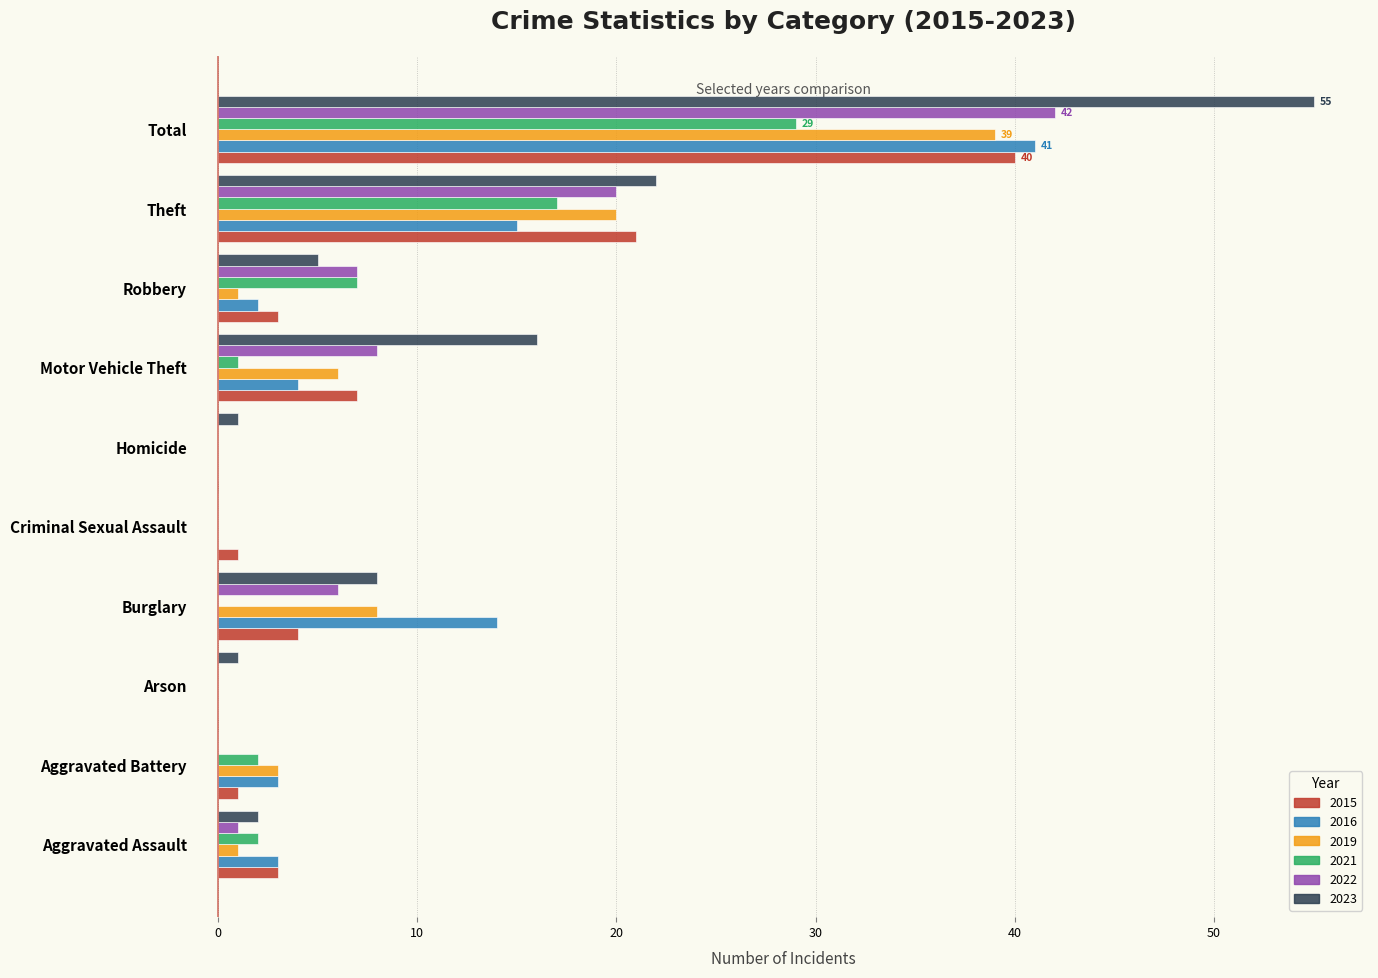

The 2019 series shows 3 at Aggravated Battery. True or false?

True